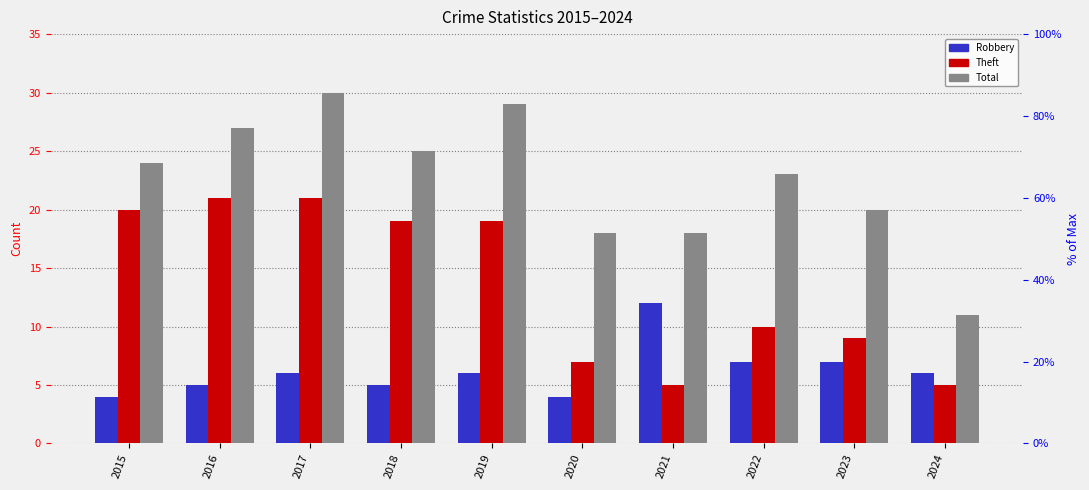

At which label does Theft reach its peak?

2016